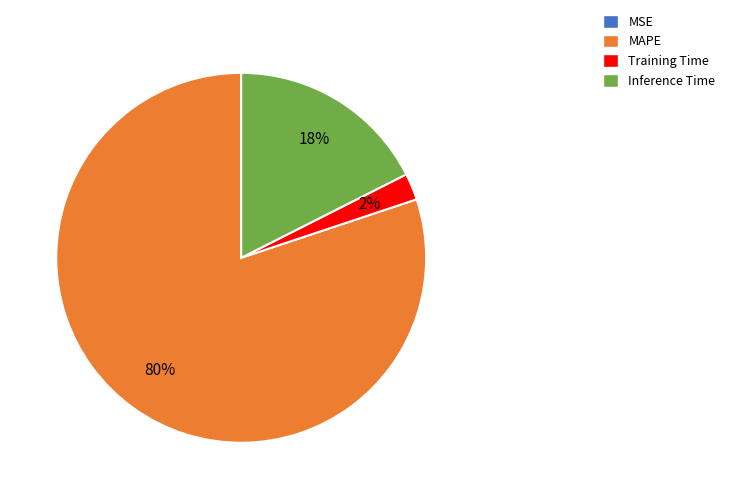

Does any single category account for the majority?

Yes